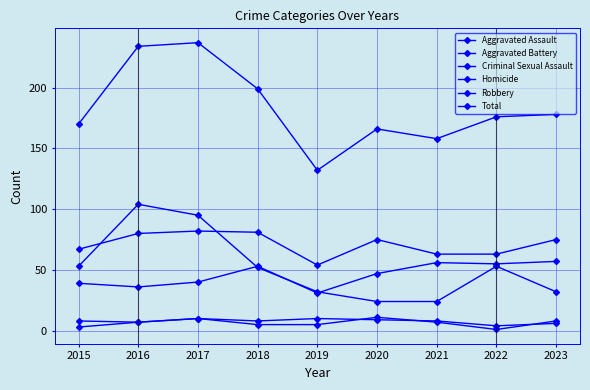

In Aggravated Assault, how many points are higher than both neighbors (excluding endpoints)?

2